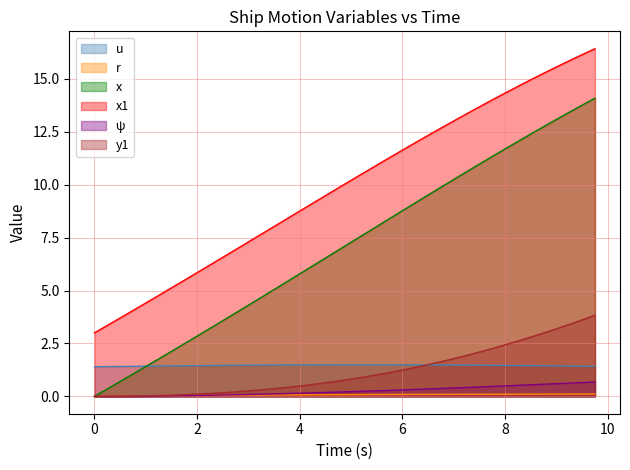

At which category is the sum across all series the highest?

9.75